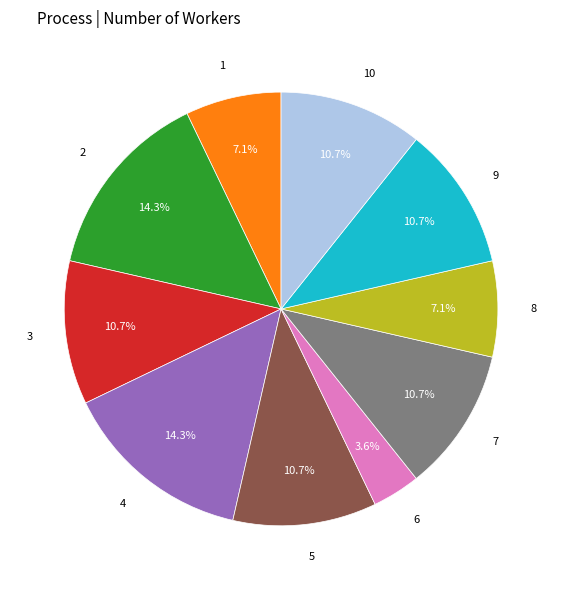

Count the number of slices in the pie.

10